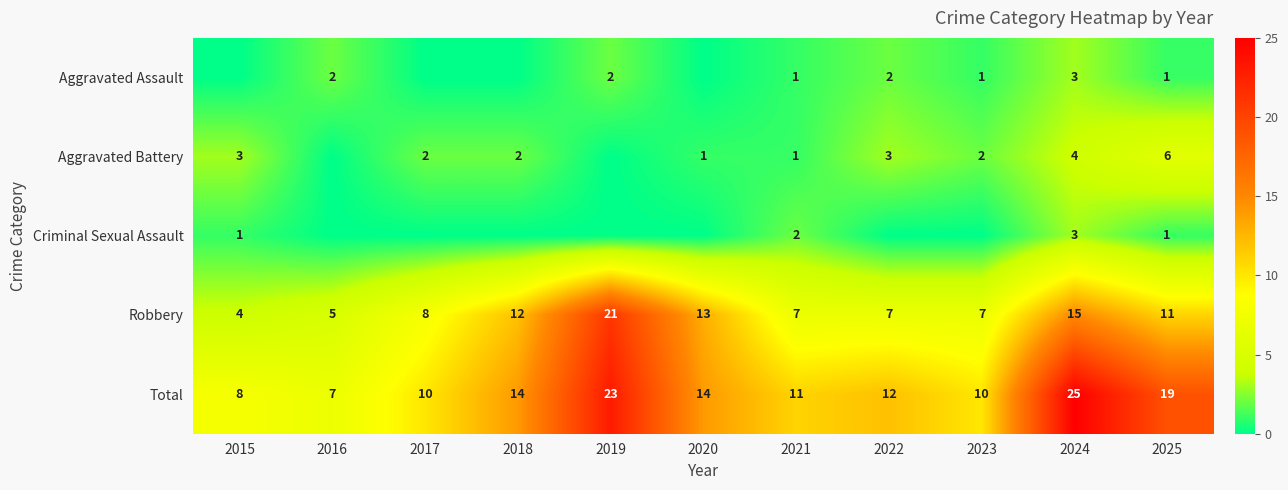

What is the total value across all series at 2019?

46